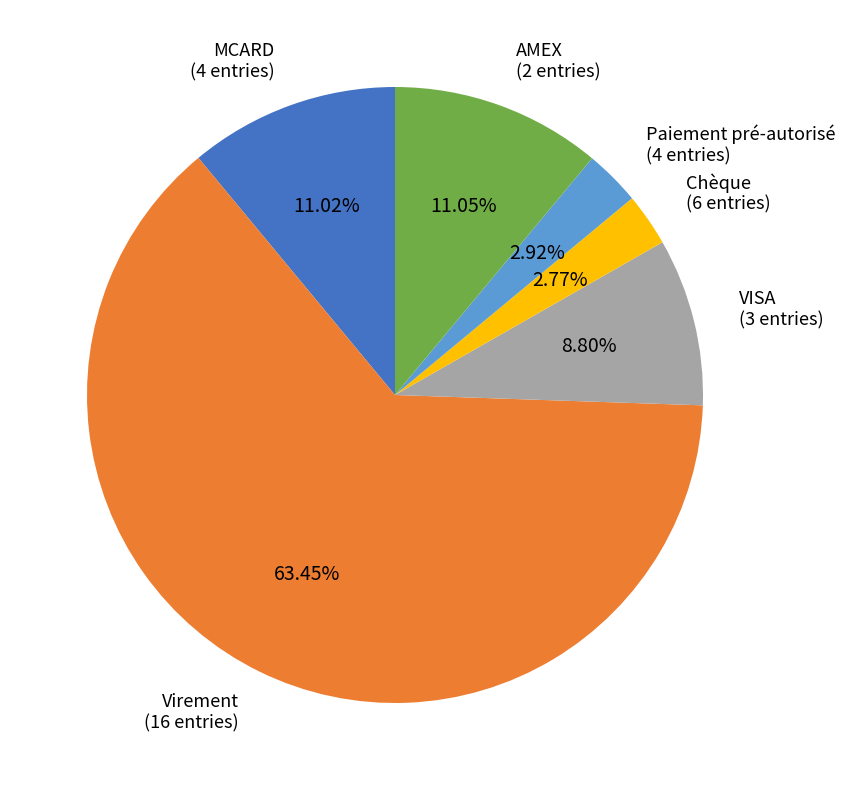

Between MCARD and VISA, which is larger?

MCARD